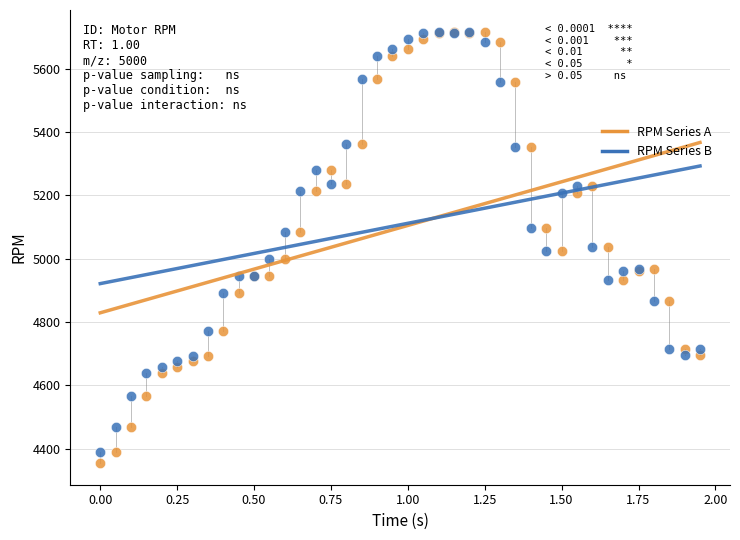

What are all the series names shown in the legend?

RPM Series A, RPM Series B